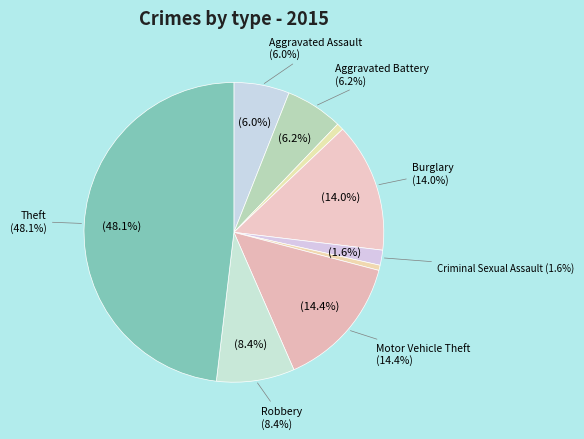

Which category has the biggest portion of the pie?

Theft